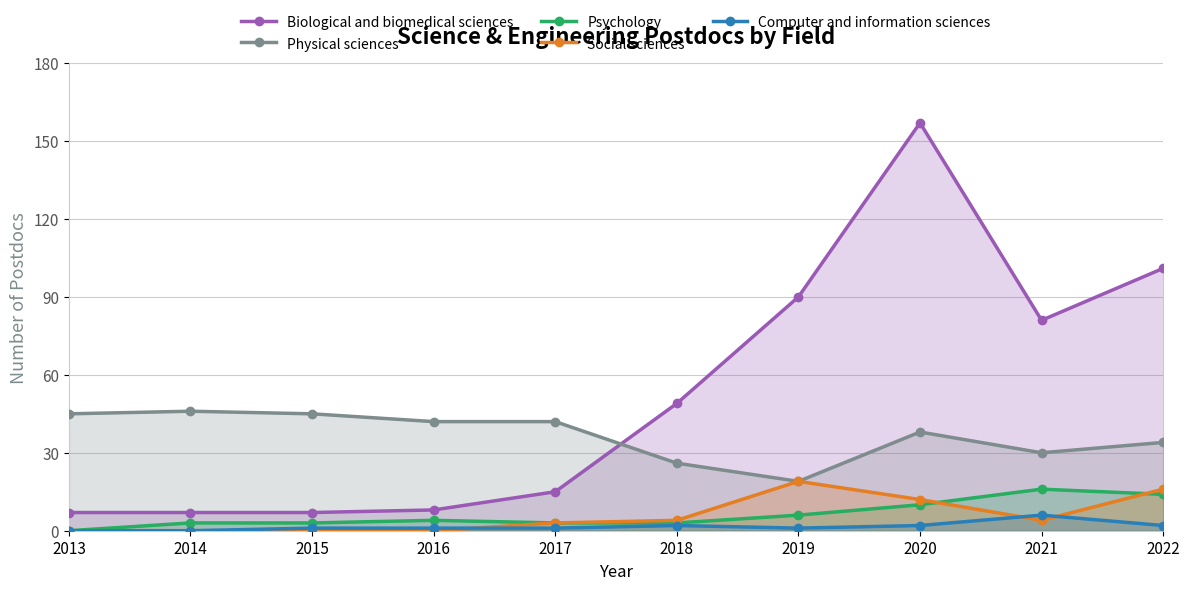

How many categories are shown in the chart?

10